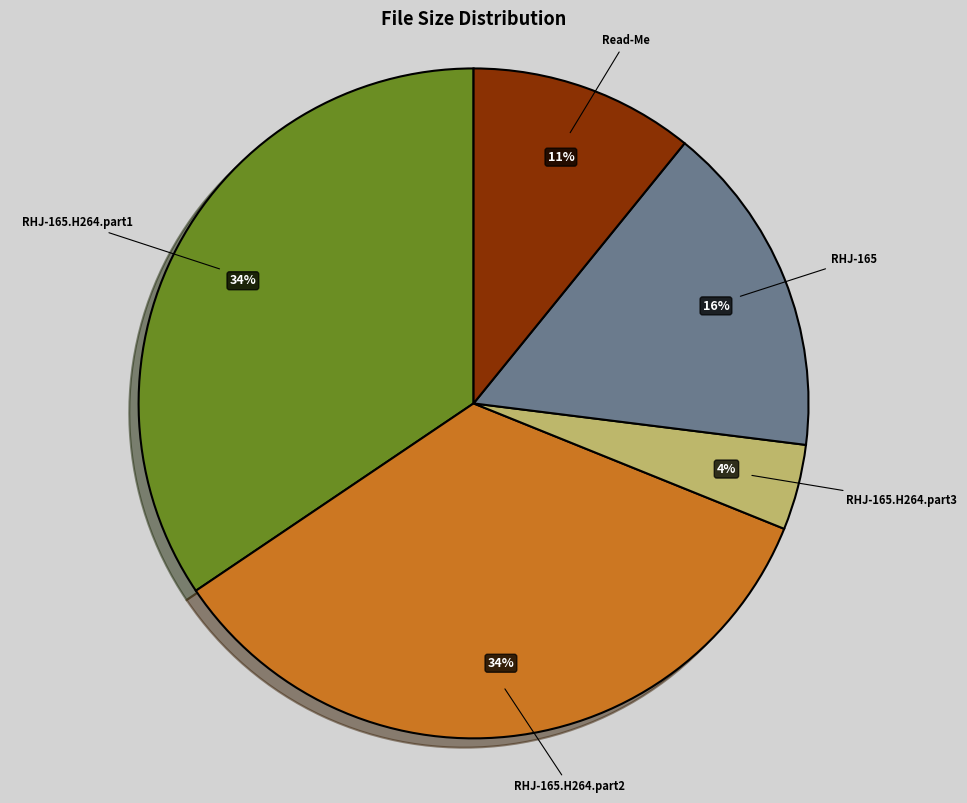

How many slices are in this pie chart?

5